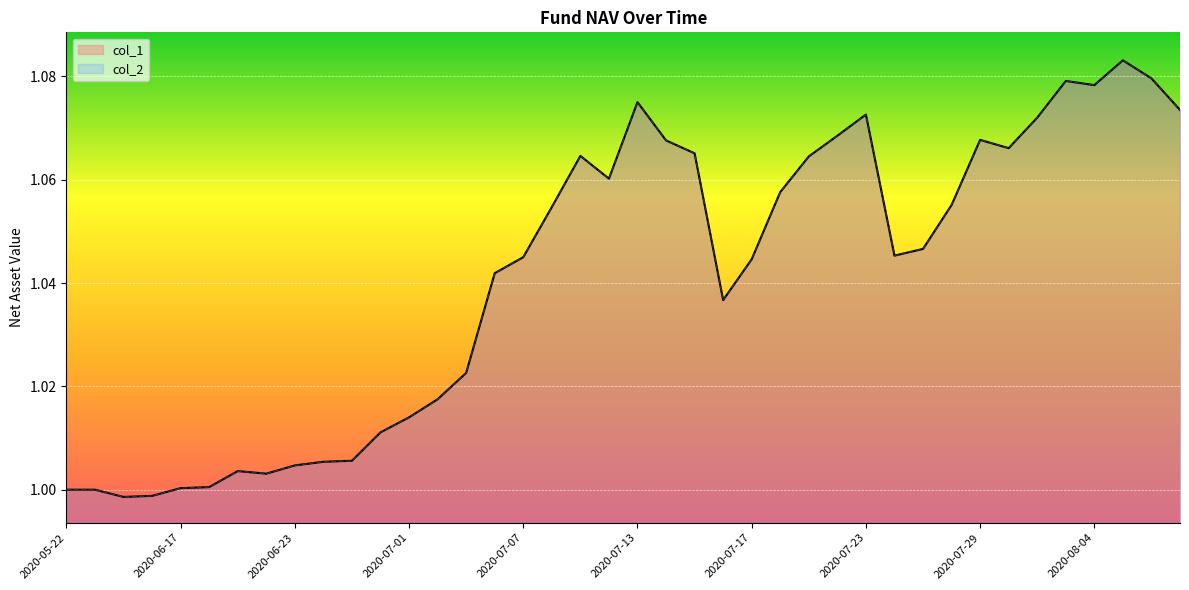

True or false: col_2 has a value of 1.1 at 2020-08-04.

True